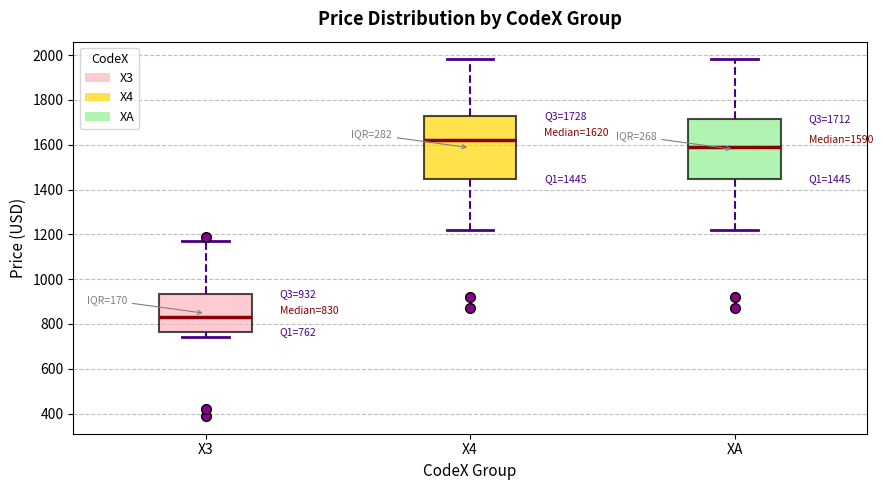

Which box has the highest median line?

X4